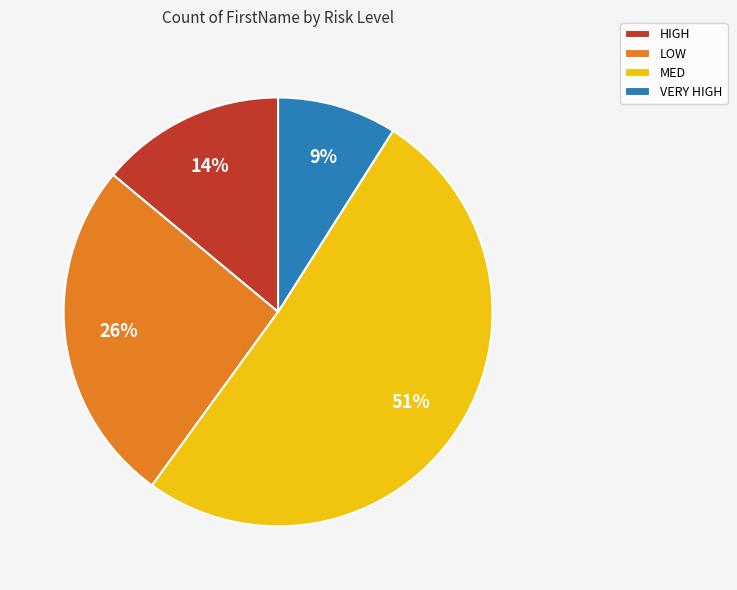

To the nearest percent, what is the difference between the VERY HIGH and MED slice percentages?

42%